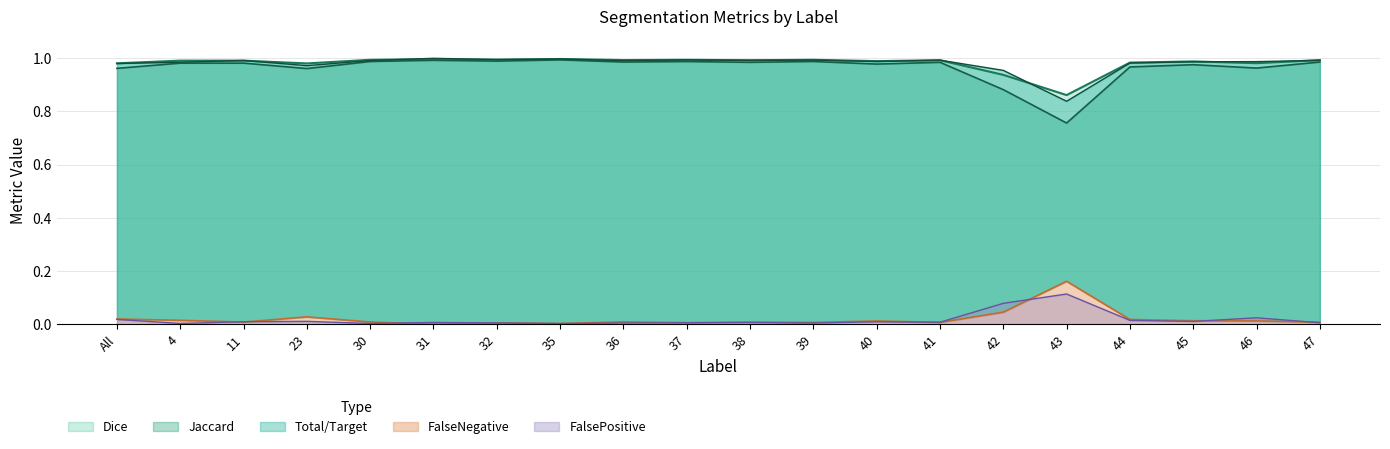

The Jaccard series shows 0.7 at 47. True or false?

False